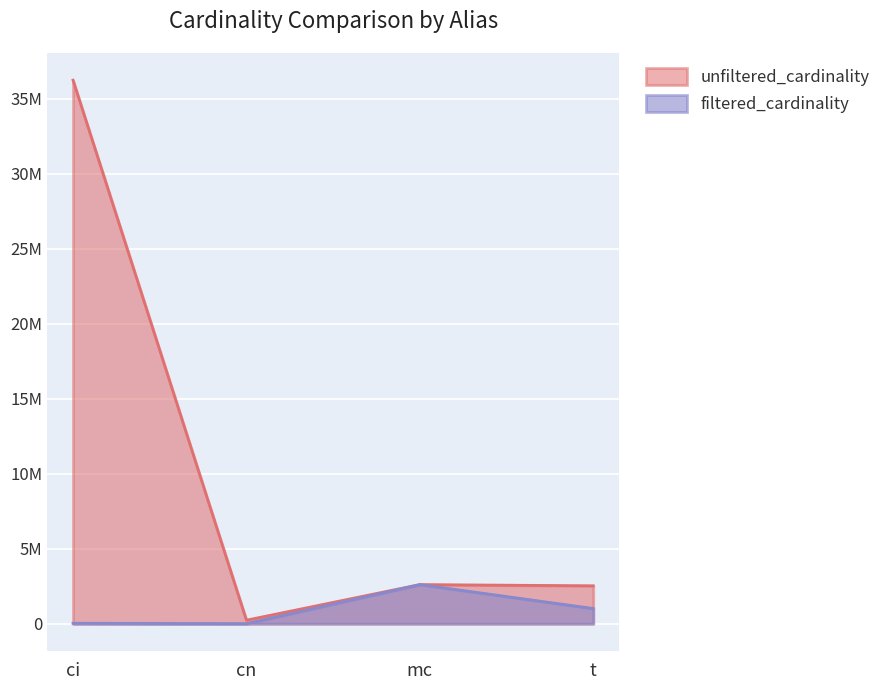

True or false: unfiltered_cardinality and filtered_cardinality intersect in this chart.

False